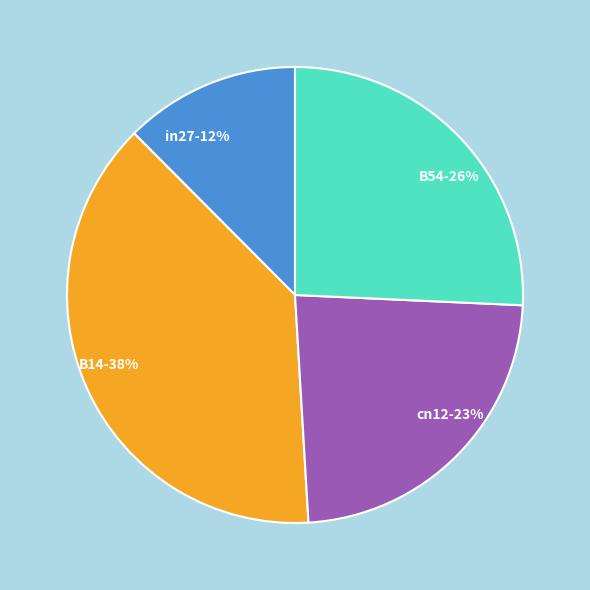

To the nearest percent, what is the difference between the largest and smallest slice percentages?

26%